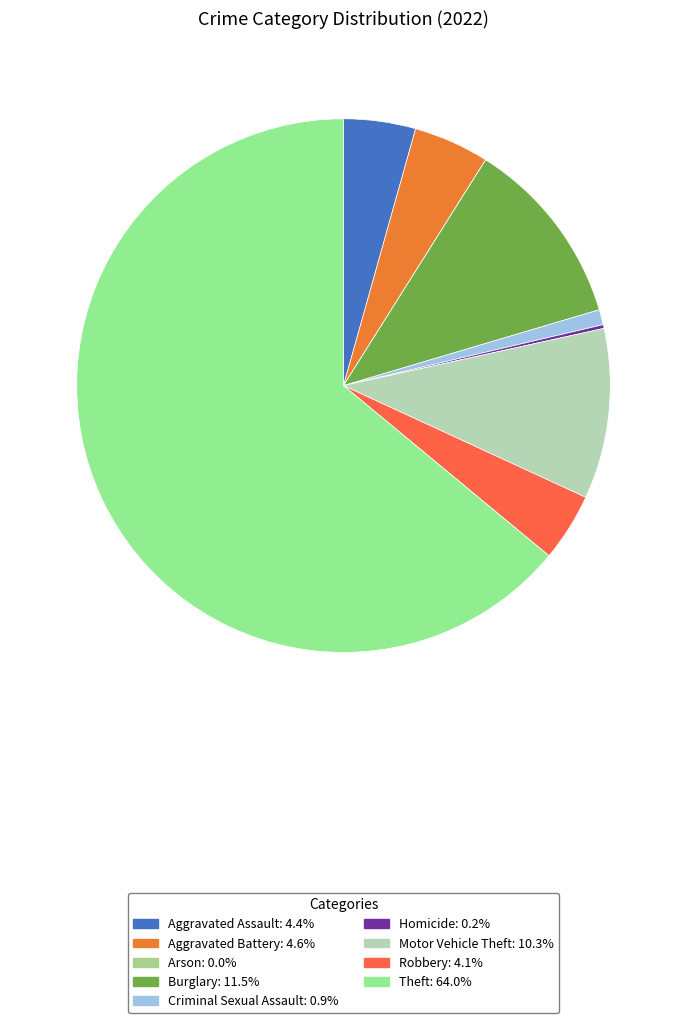

To the nearest percent, what percentage of the pie is Criminal Sexual Assault?

1%